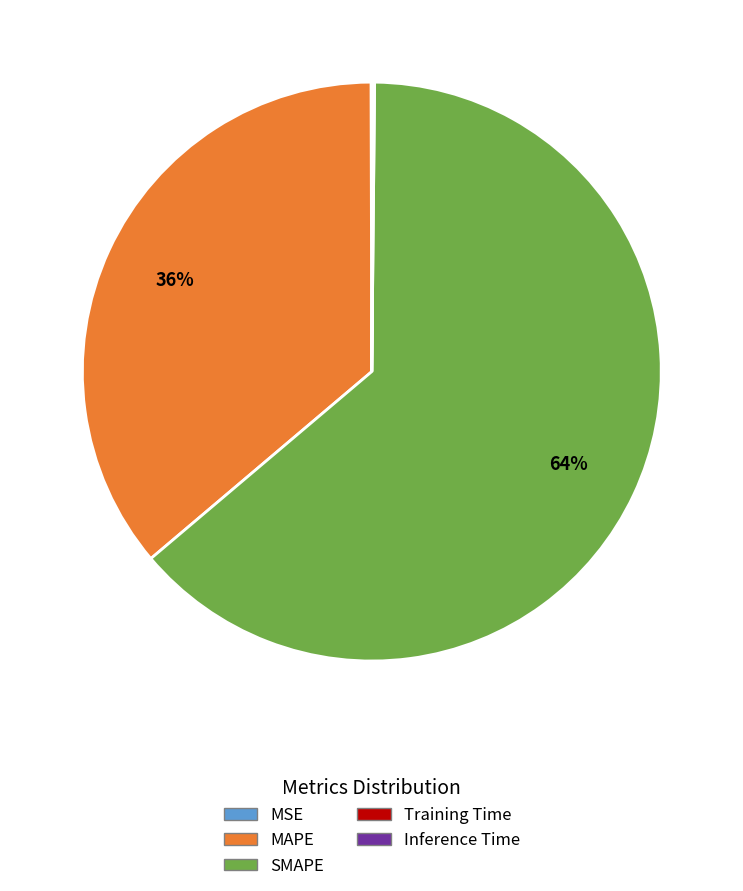

Which category accounts for the majority?

SMAPE